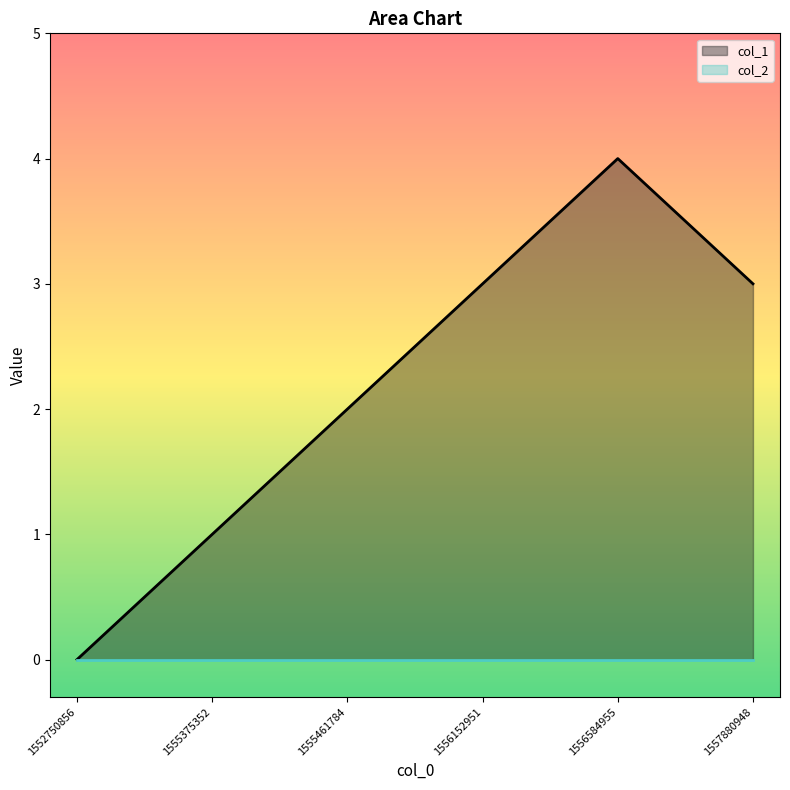

What is the average value?

2